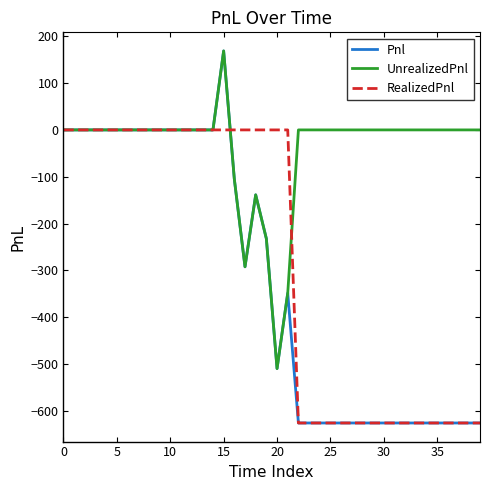

Count the number of categories in the chart.

40